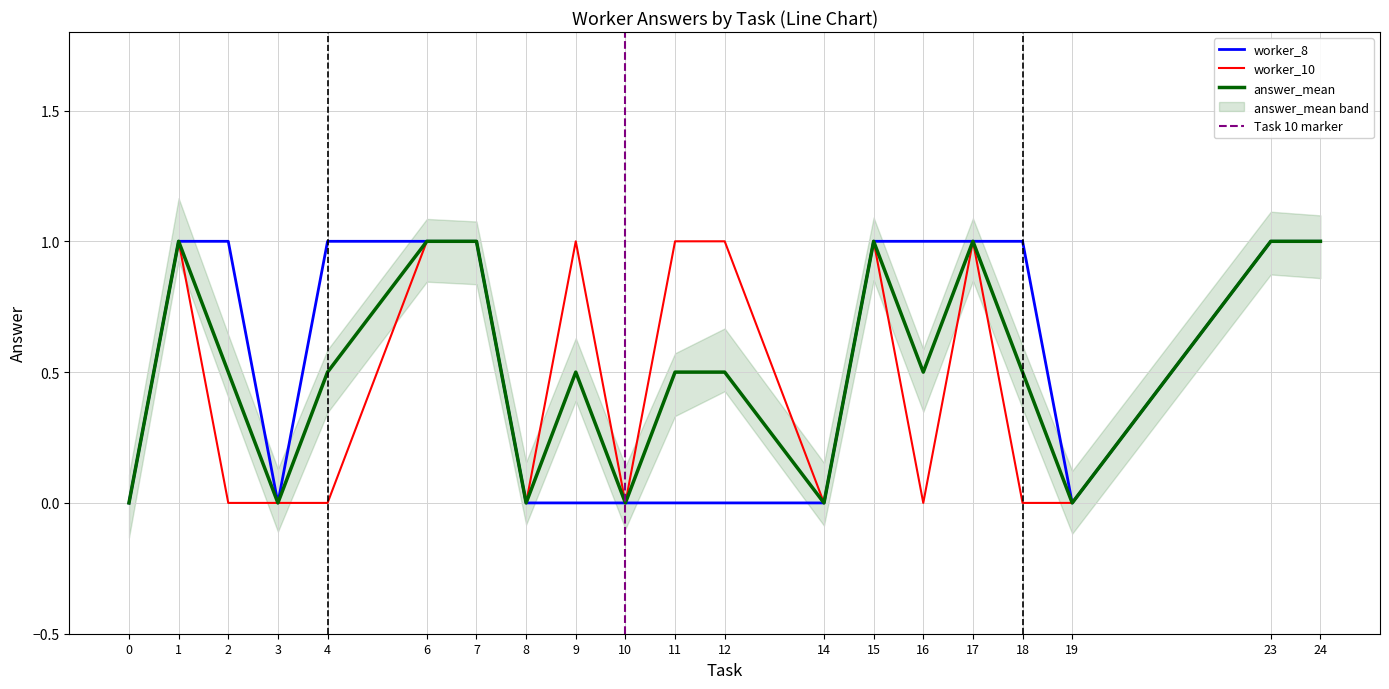

Is it true that worker_8 equals 0.6 at 17?

False